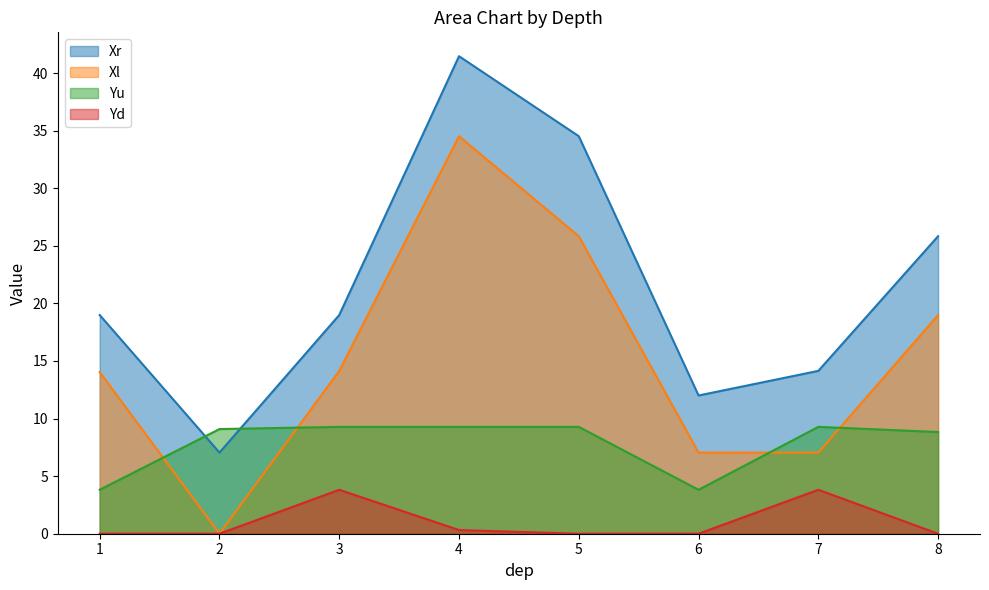

At which category does Xr reach its first local peak?

4